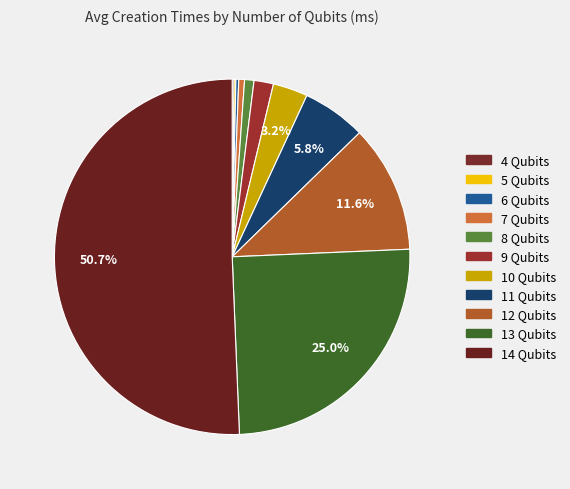

Approximately how many times larger is the value at 10 Qubits compared to 4 Qubits?

18.5